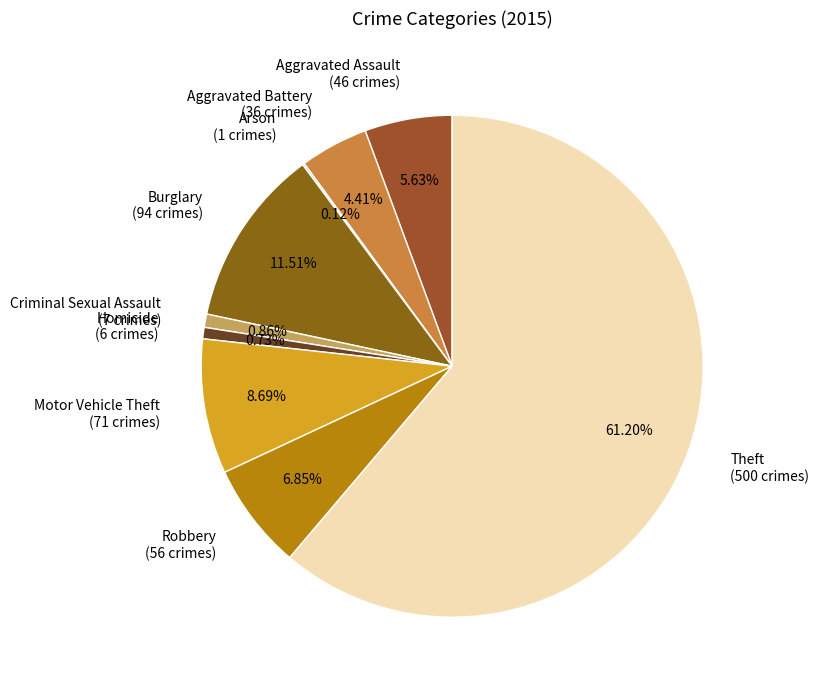

Do Robbery (56 crimes) and Motor Vehicle Theft (71 crimes) together represent more than half of the pie?

No